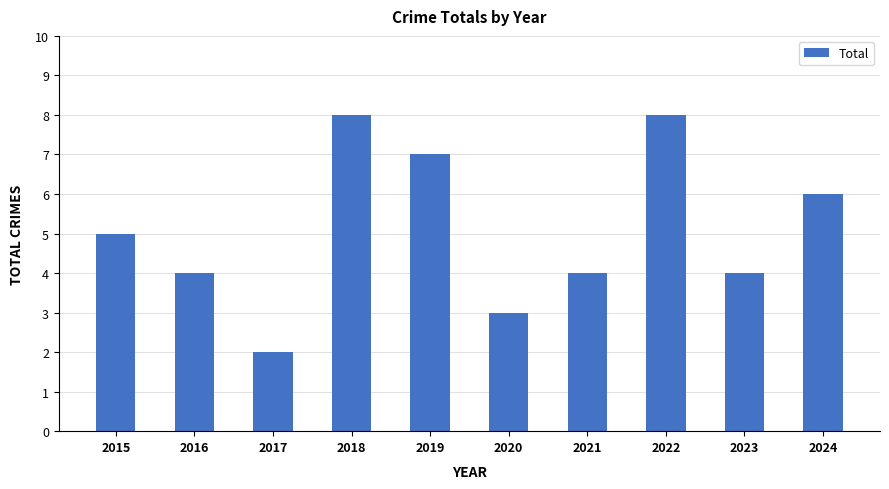

Are the bars grouped side by side (vs. stacked)?

No